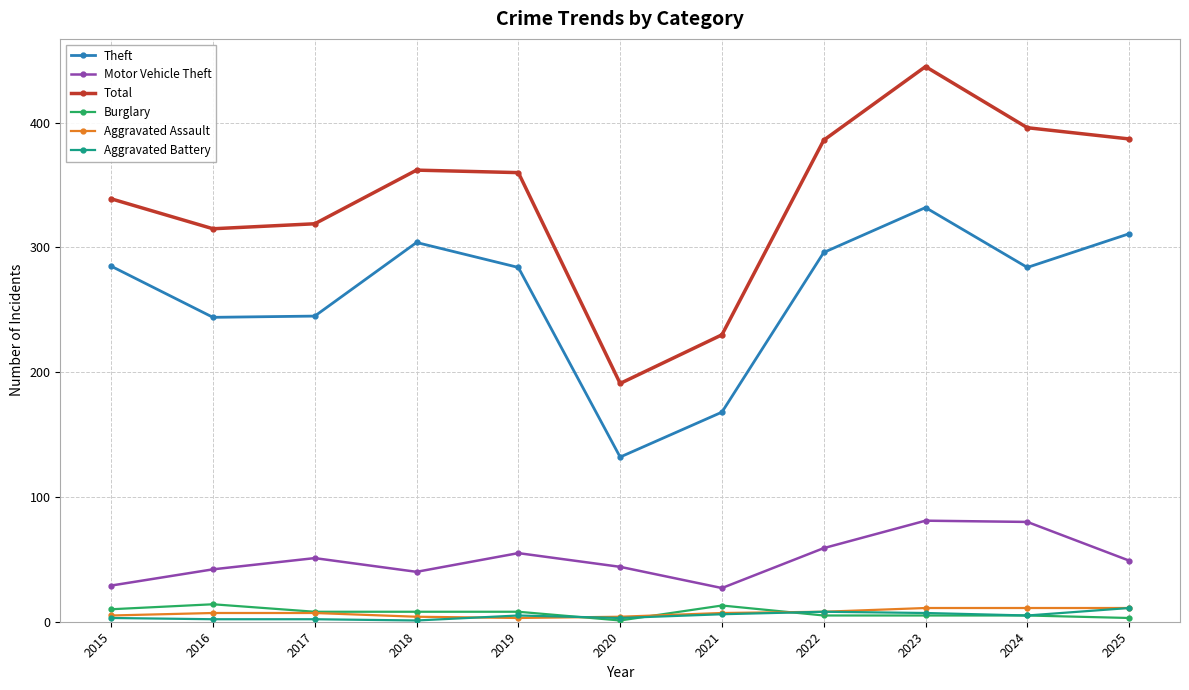

Read the Total value at 2018.

362